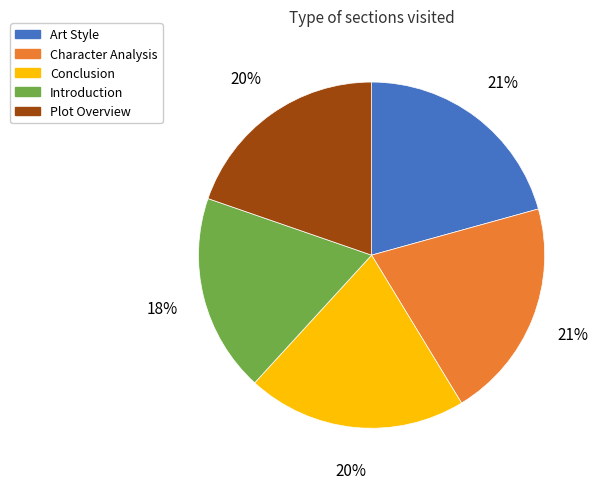

To the nearest percent, what is the average slice percentage?

20%